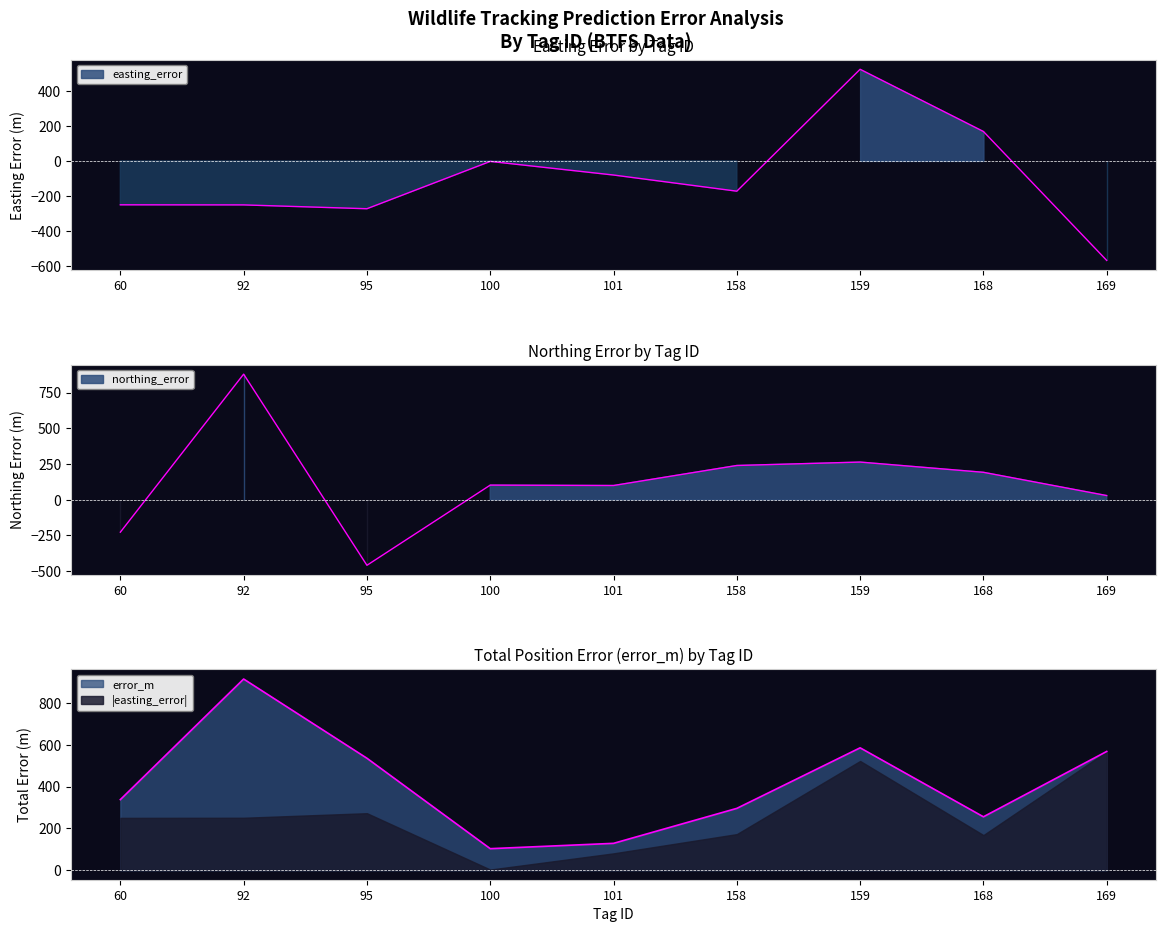

What is the greatest value displayed?

915.0